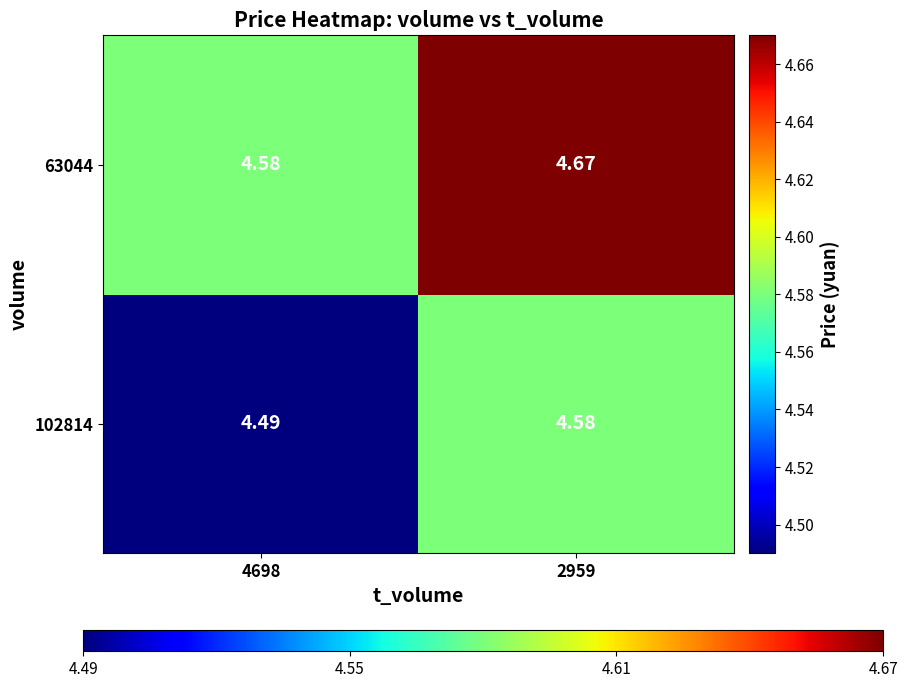

Is the value of 102814 at 4698 greater than the value of 63044 at 2959?

No